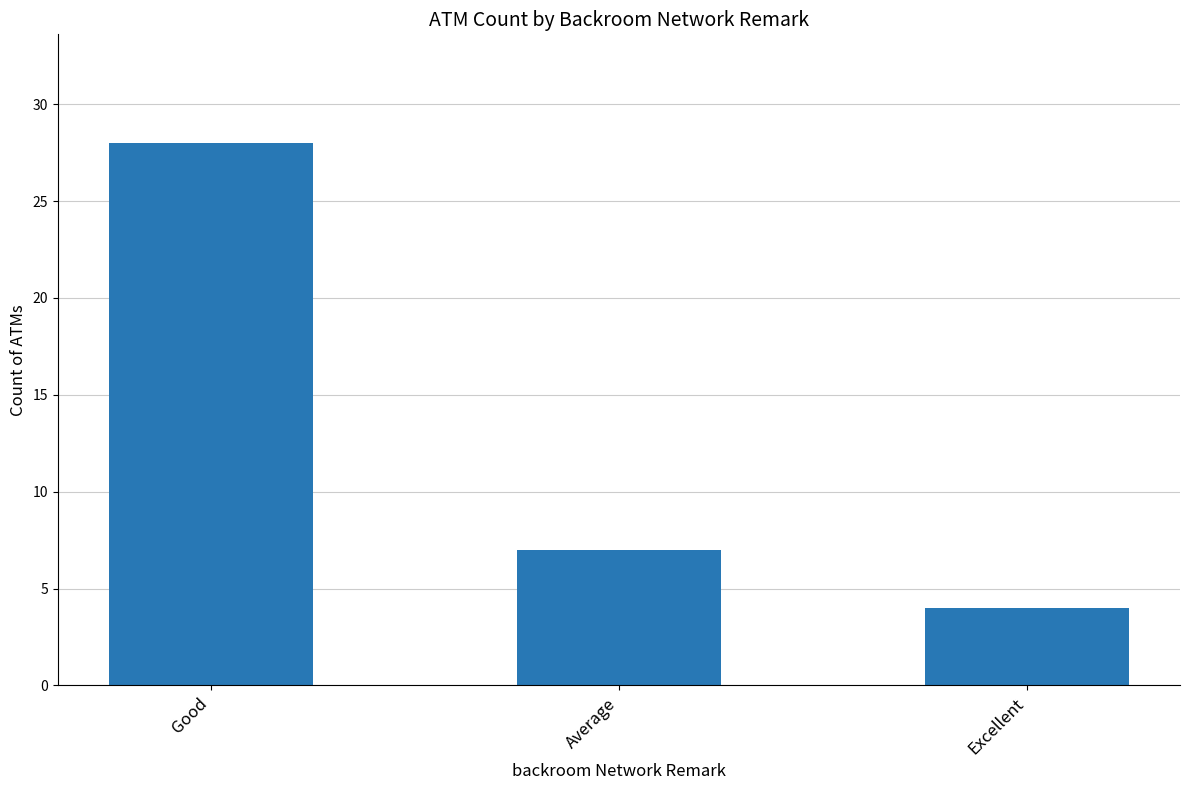

List the labels in order of value, largest first.

Good, Average, Excellent